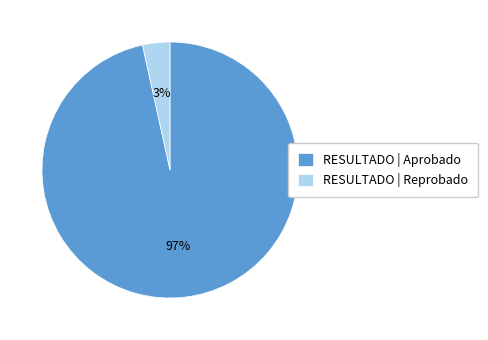

To the nearest percent, what portion does RESULTADO | Reprobado represent?

3%